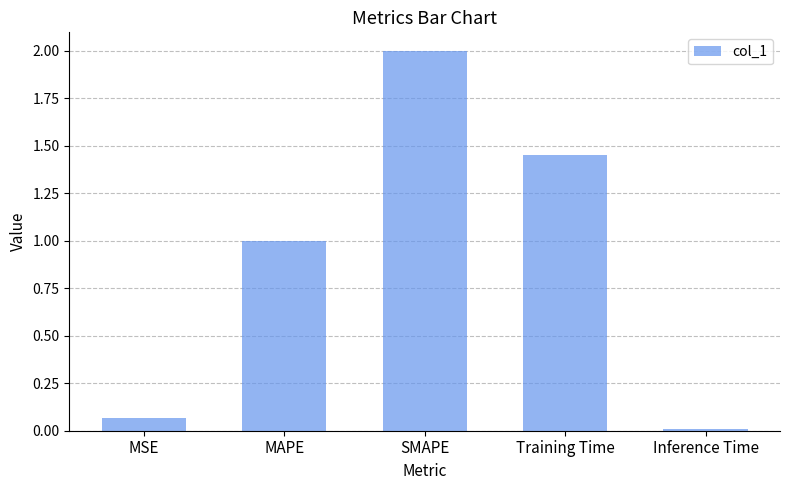

Rank the categories by value from lowest to highest.

Inference Time, MSE, MAPE, Training Time, SMAPE